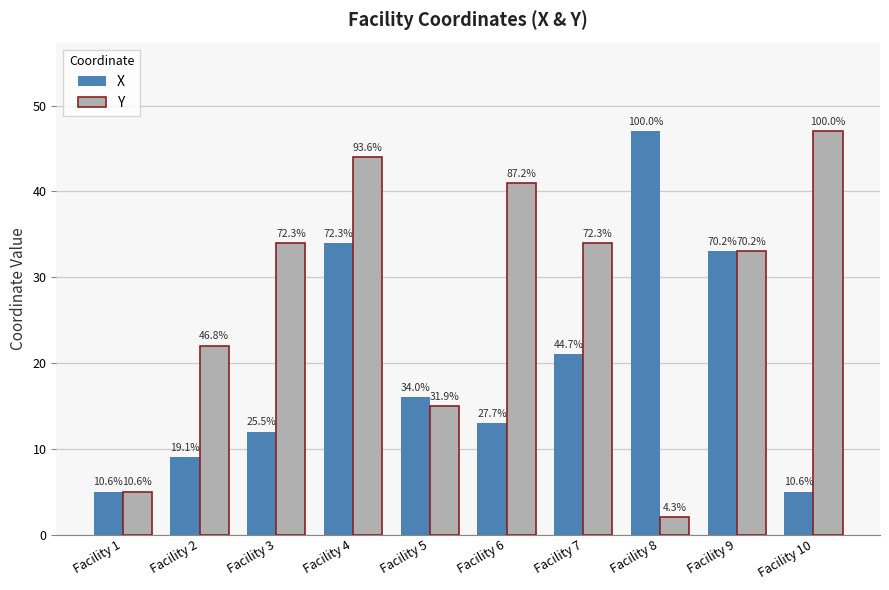

What is the spread (max minus min) of values at Facility 6?

28